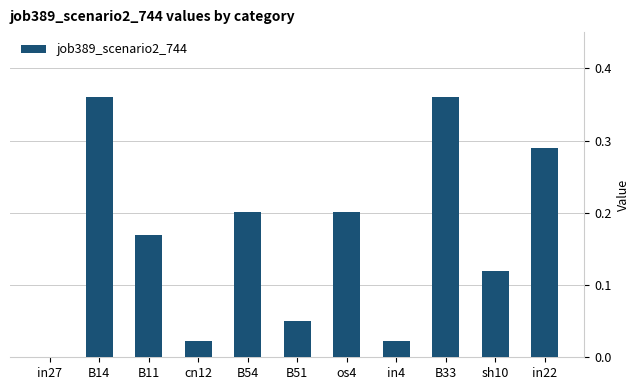

What is the sum of all values?

1.8